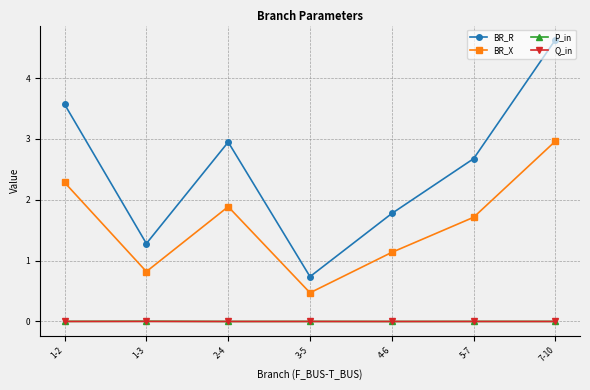

The value of BR_R at 2-4 is 3.9. True or false?

False